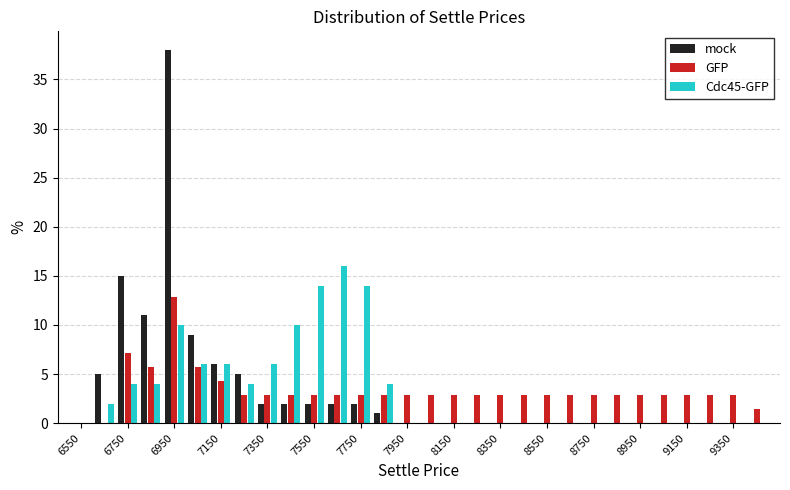

In the GFP series, which range on the x-axis has the tallest bar?

6900 to 7000